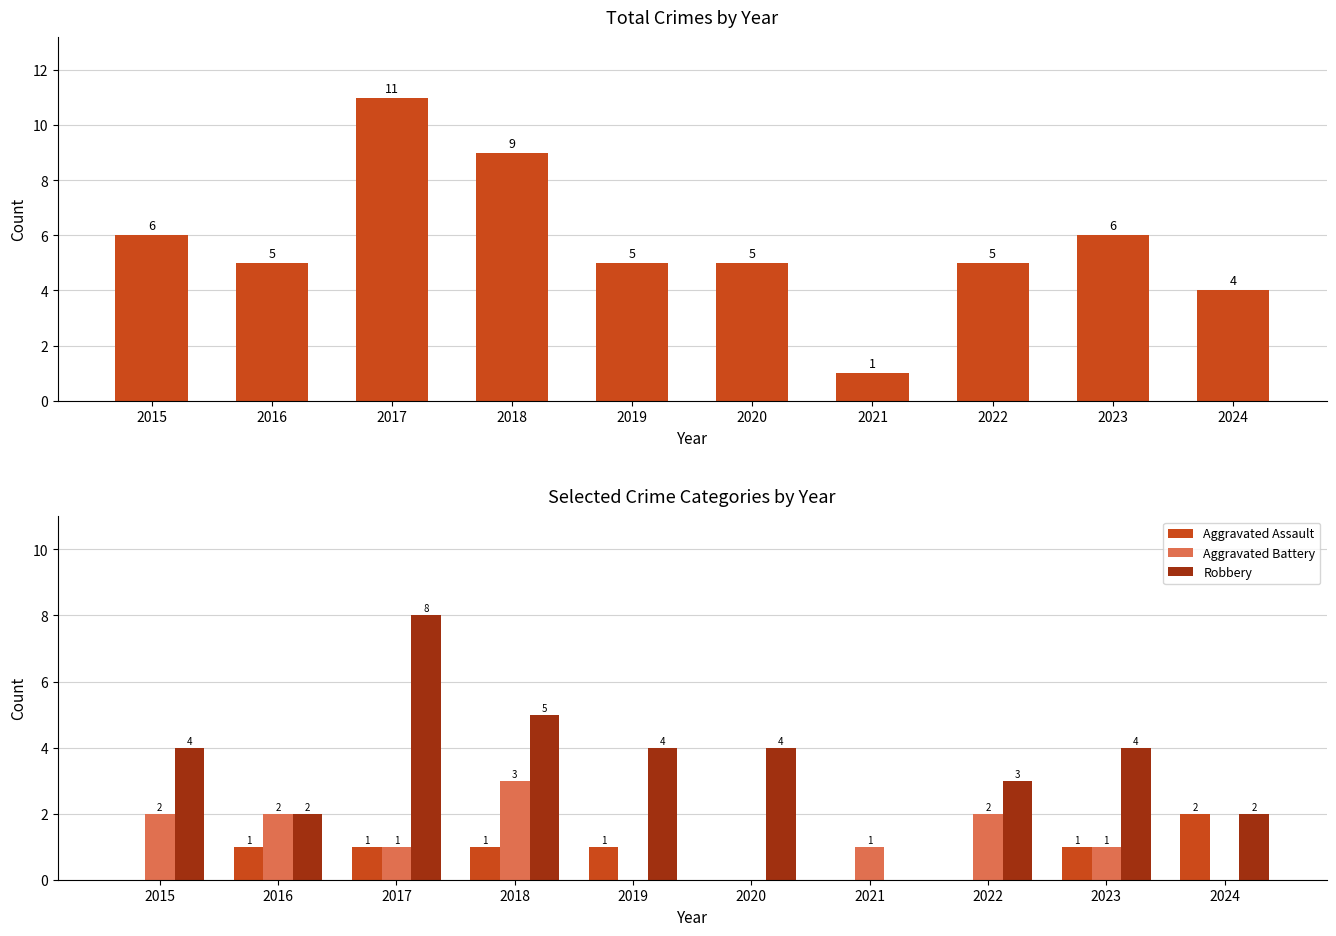

At which category is the sum across all series the highest?

2017